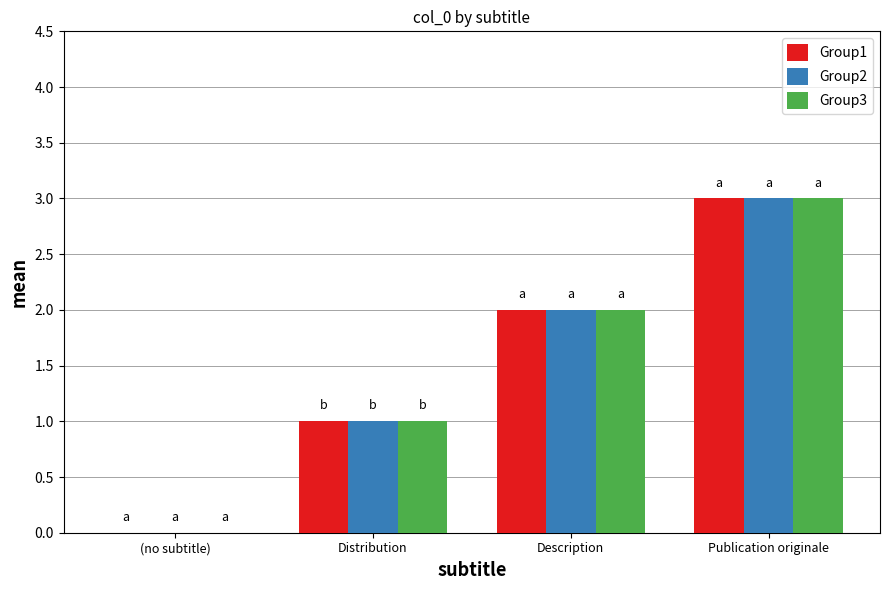

At which category is the sum across all series the highest?

Publication originale